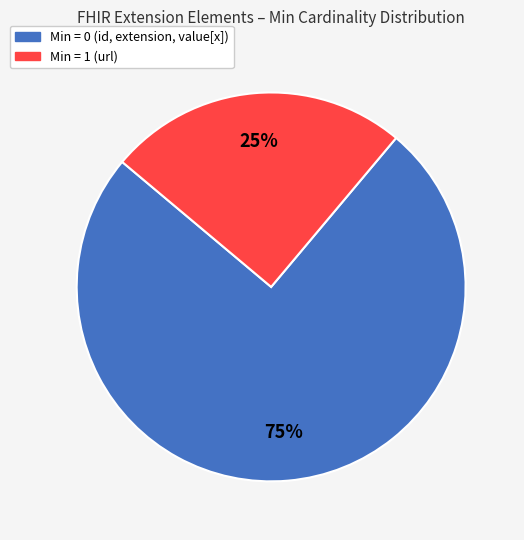

Is there a majority slice in this chart?

Yes